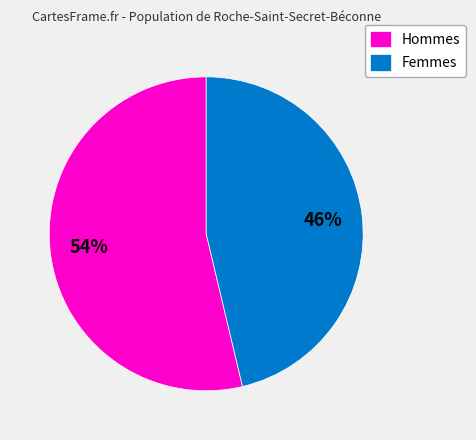

Is the sum of Hommes and Femmes greater than half?

Yes